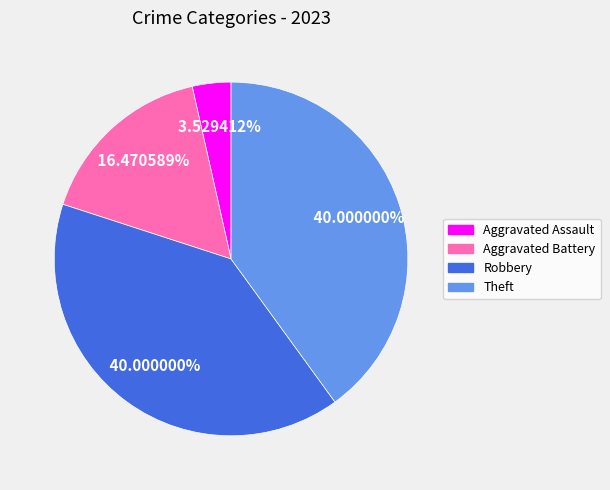

Is the sum of Aggravated Battery and Aggravated Assault greater than half?

No